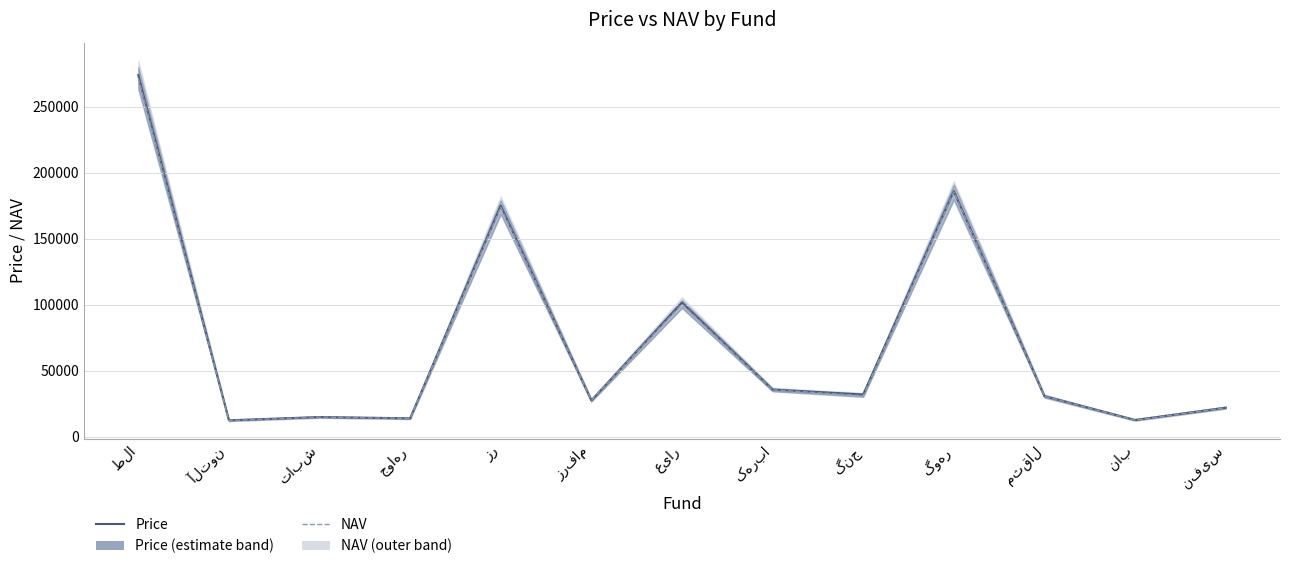

How many lines are shown in the chart?

2